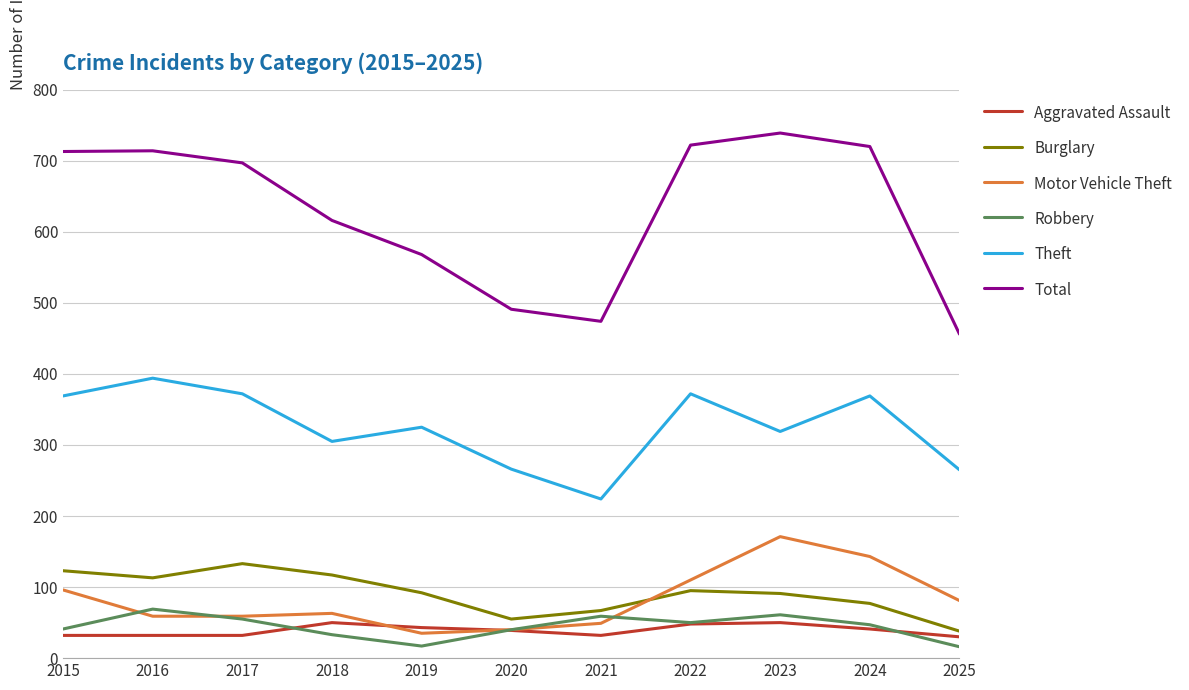

True or false: Total and Aggravated Assault intersect in this chart.

False